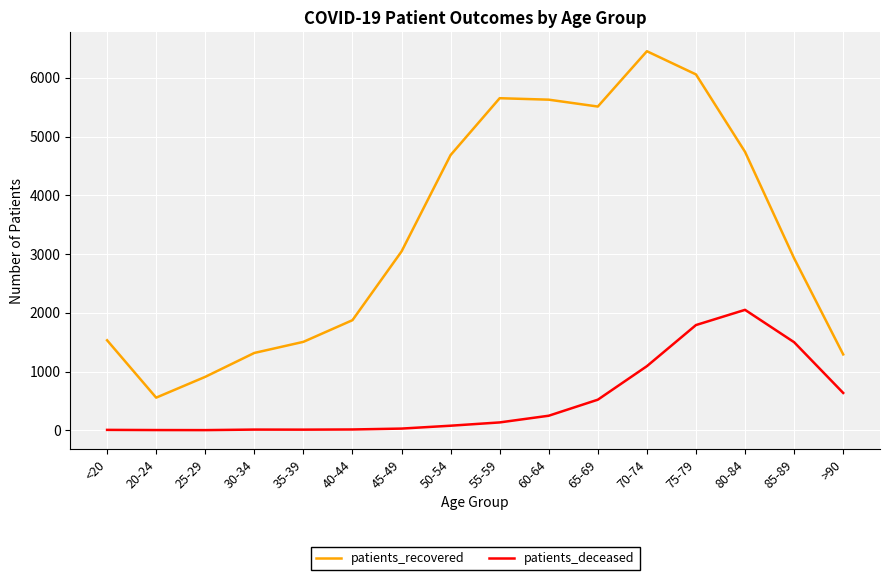

What is the difference between the second highest and minimum values in the patients_recovered series?

5504